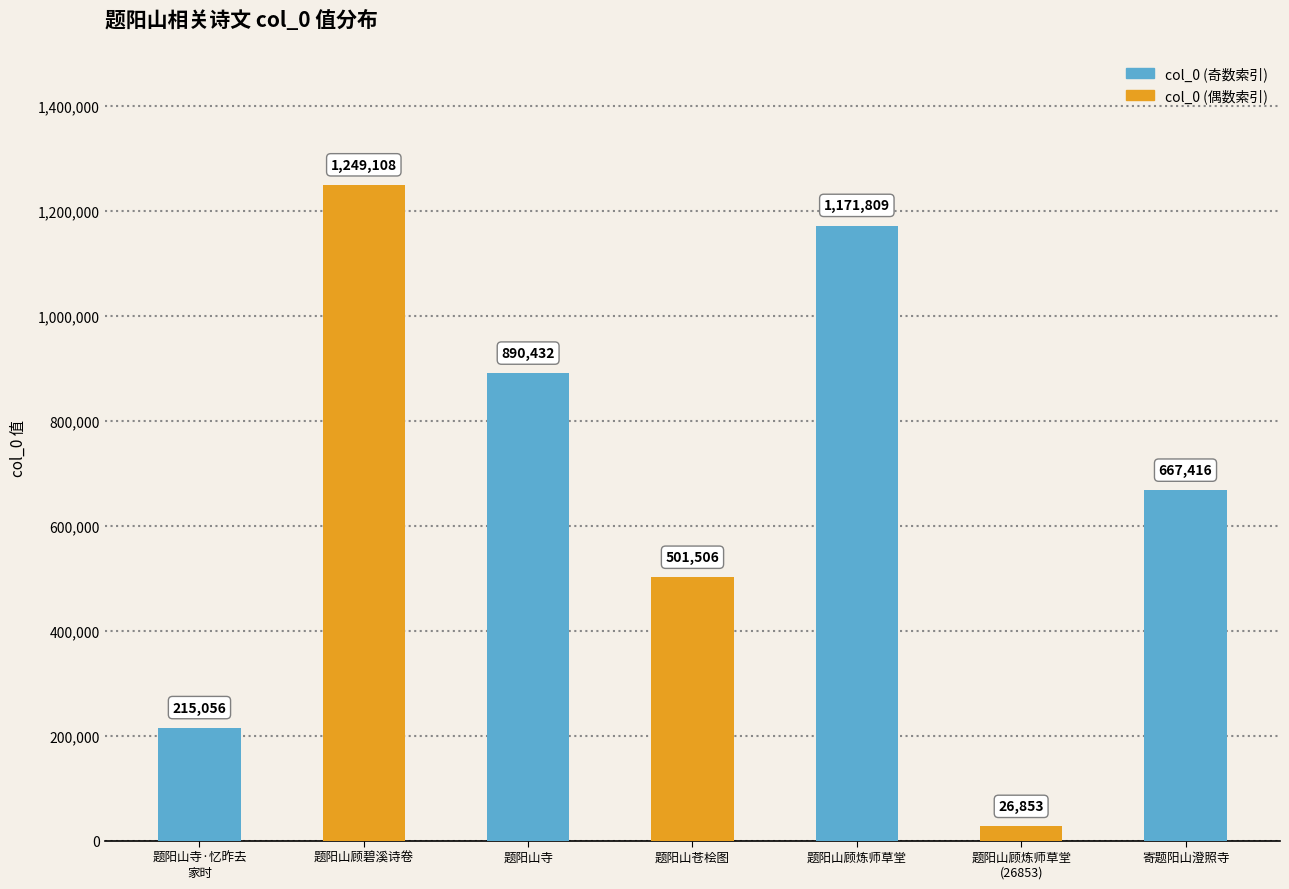

Are the bars grouped side by side (vs. stacked)?

No